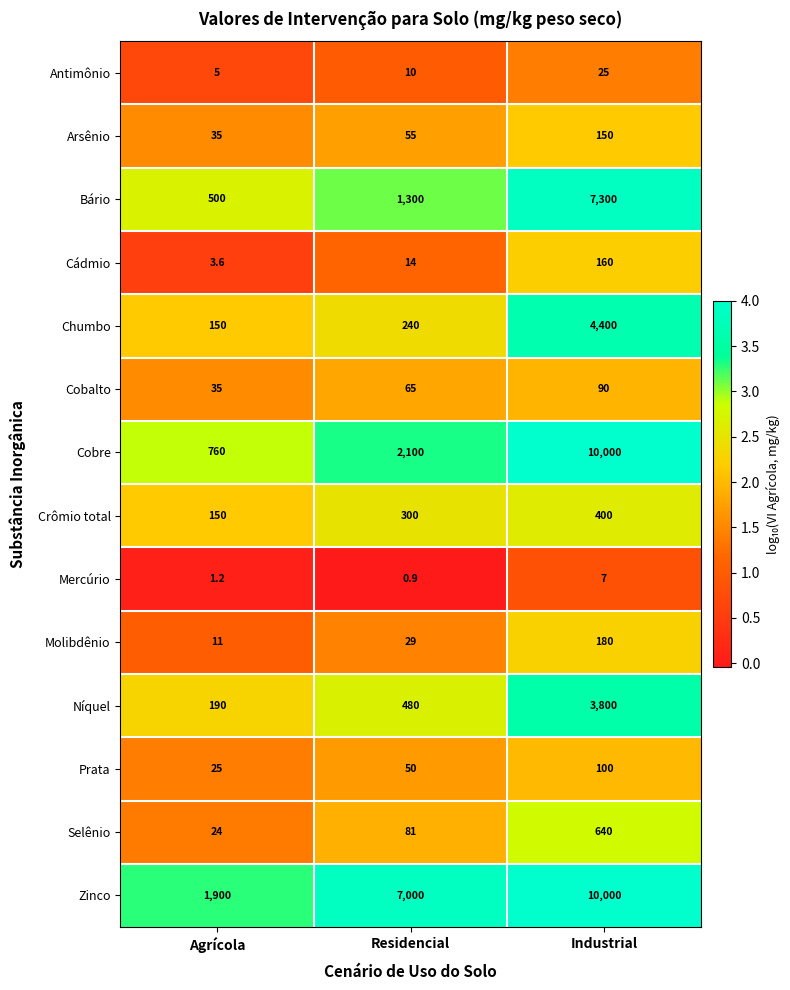

Which series has the largest total across all categories?

Zinco